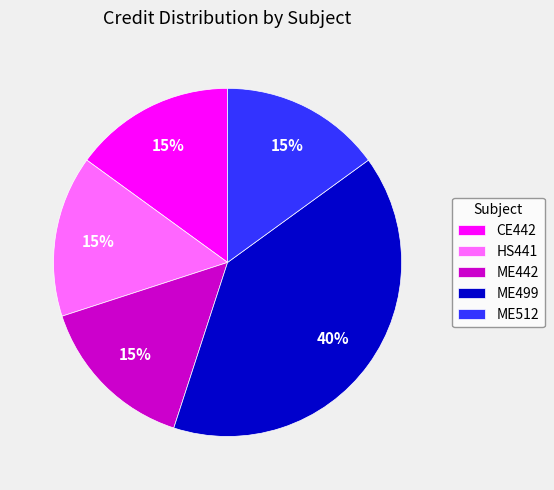

How many segments does this pie chart have?

5